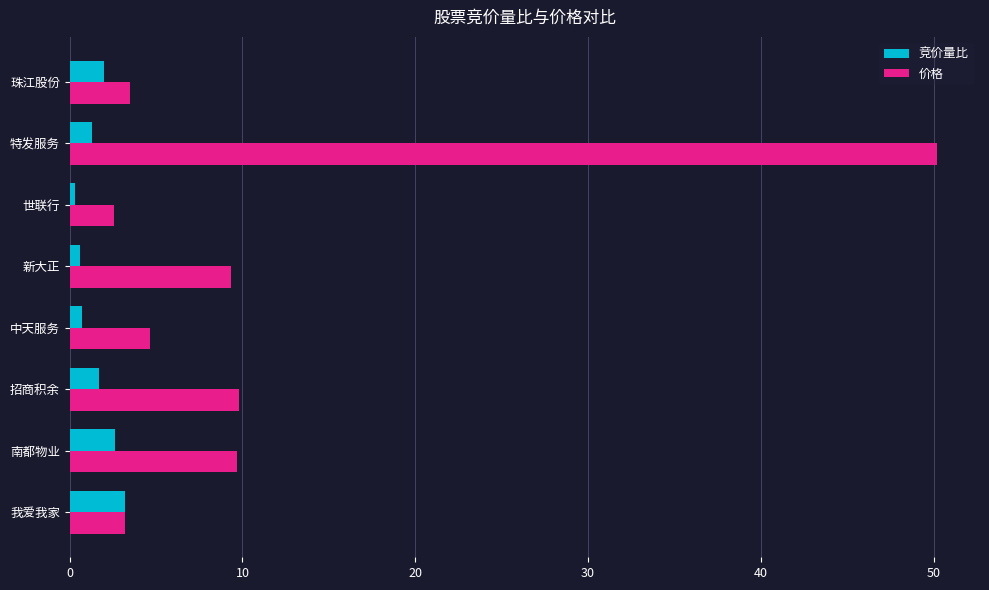

Read the 价格 value at 我爱我家.

3.2